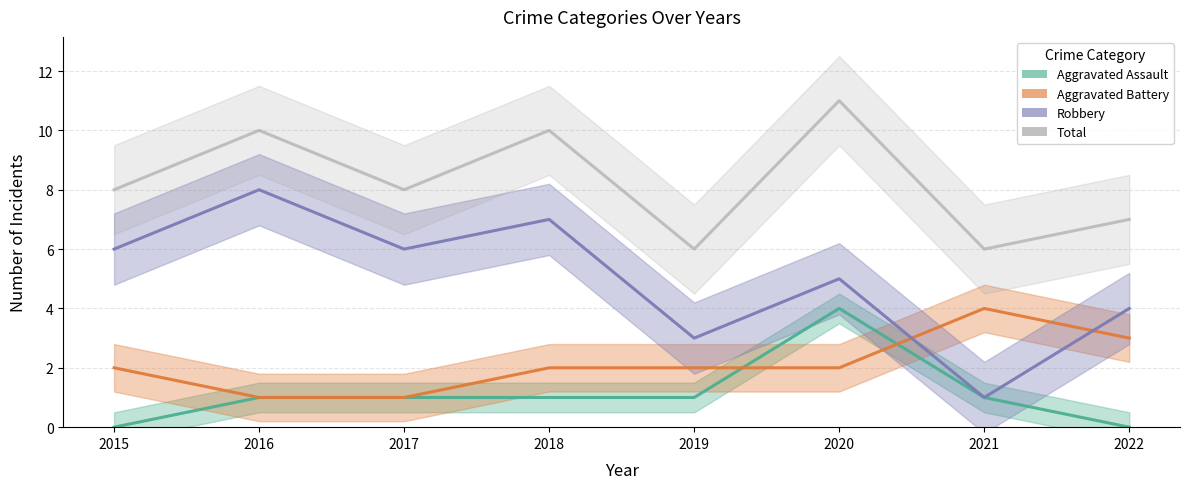

What is the value of the Aggravated Battery point at the 7th from the left?

4